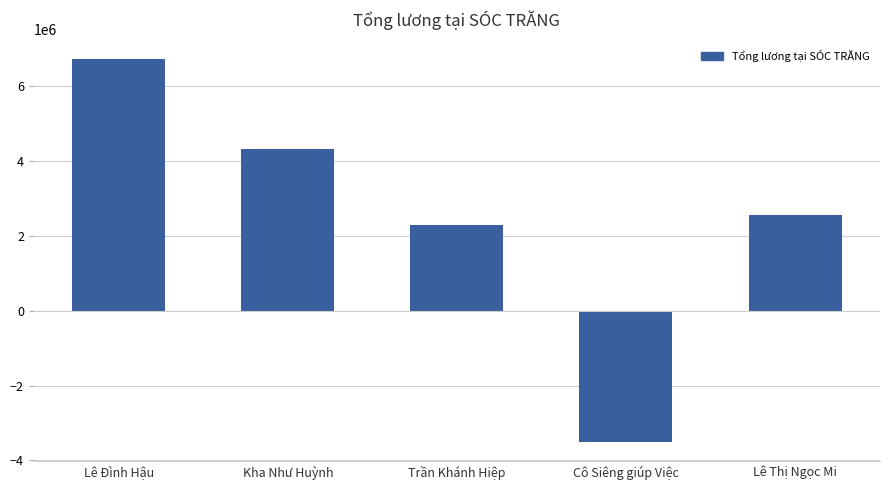

Reading left to right, what are all the values shown in this chart?

Lê Đình Hậu=6735000.0	Kha Như Huỳnh=4319264.3	Trần Khánh Hiệp=2278571.4	Cô Siêng giúp Việc=-3500000.0	Lê Thị Ngọc Mi=2558571.4